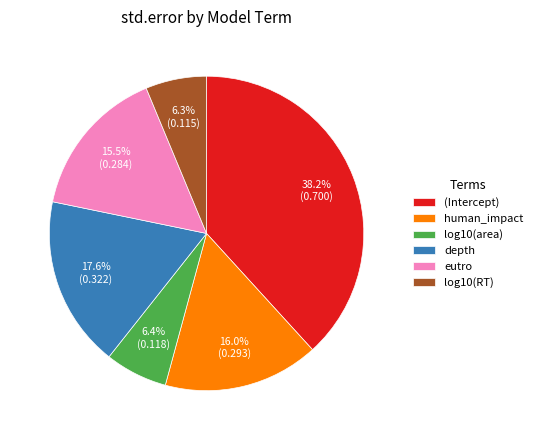

How many slices are in this pie chart?

6